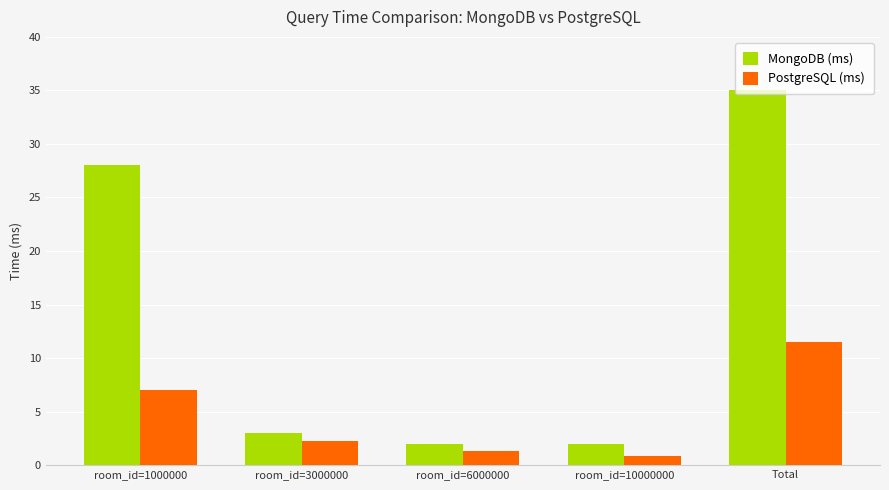

What is the label of the 2nd bar from the left?

room_id=3000000